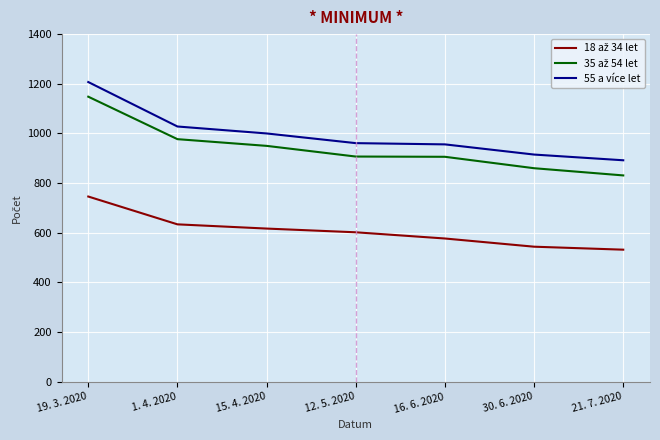

At how many categories does at least one series exceed 692?

7